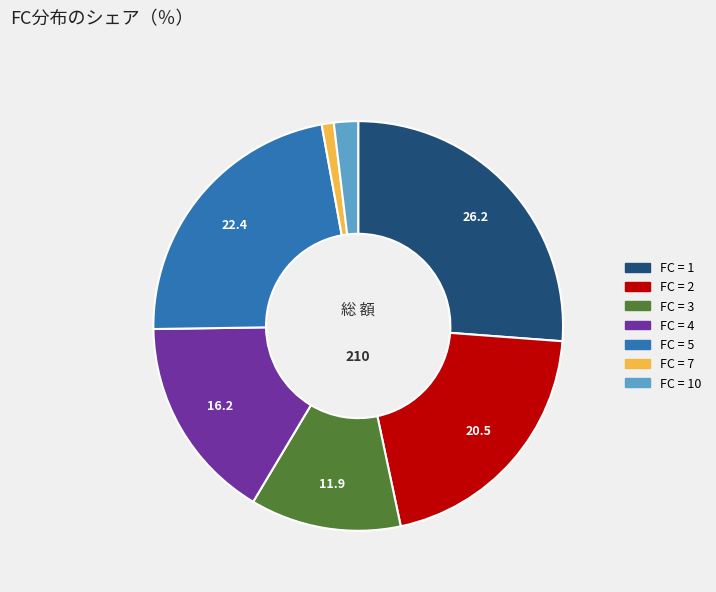

How many segments does this pie chart have?

7